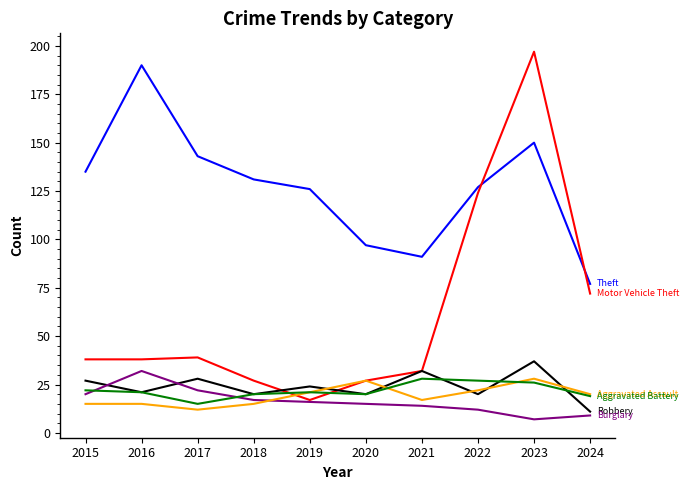

Reading left to right, extract all data points from this chart.

Theft: 2015=135	2016=190	2017=143	2018=131	2019=126	2020=97	2021=91	2022=127	2023=150	2024=77
Motor Vehicle Theft: 2015=38	2016=38	2017=39	2018=27	2019=17	2020=27	2021=32	2022=124	2023=197	2024=72
Robbery: 2015=27	2016=21	2017=28	2018=20	2019=24	2020=20	2021=32	2022=20	2023=37	2024=11
Burglary: 2015=20	2016=32	2017=22	2018=17	2019=16	2020=15	2021=14	2022=12	2023=7	2024=9
Aggravated Assault: 2015=15	2016=15	2017=12	2018=15	2019=21	2020=27	2021=17	2022=22	2023=28	2024=20
Aggravated Battery: 2015=22	2016=21	2017=15	2018=20	2019=21	2020=20	2021=28	2022=27	2023=26	2024=19